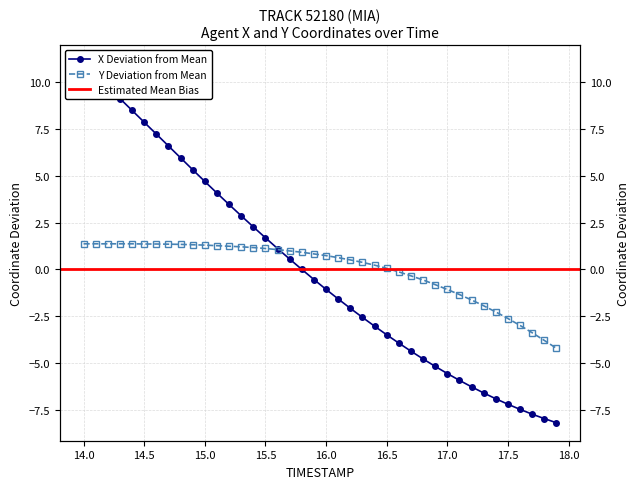

Count the number of categories in the chart.

40